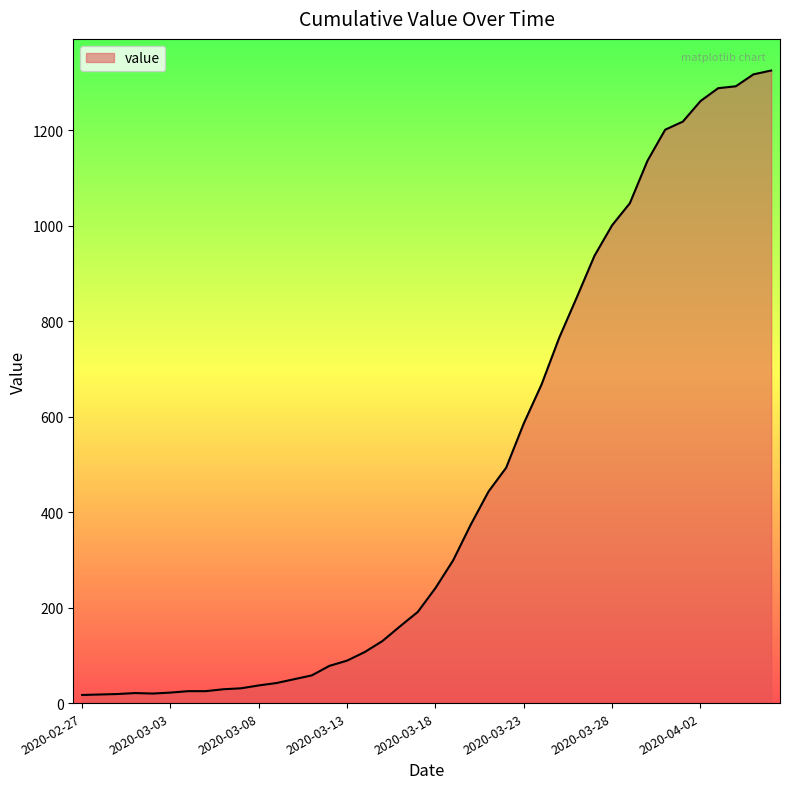

What is the difference between the maximum and minimum values?

1308